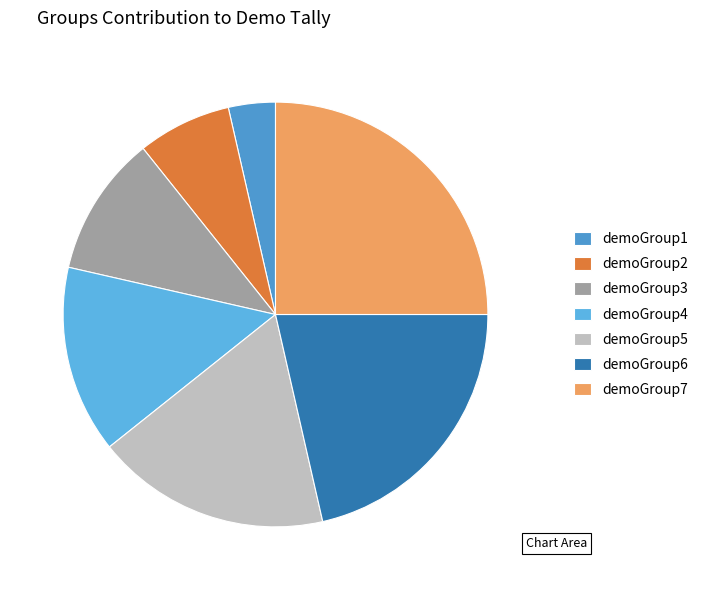

What is the smallest slice in the pie chart?

demoGroup1